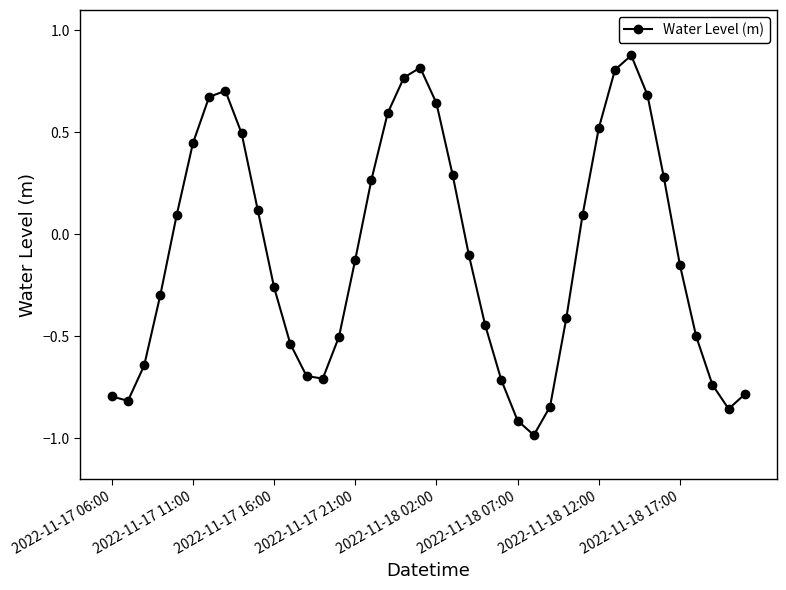

What is the smallest value displayed?

-1.0